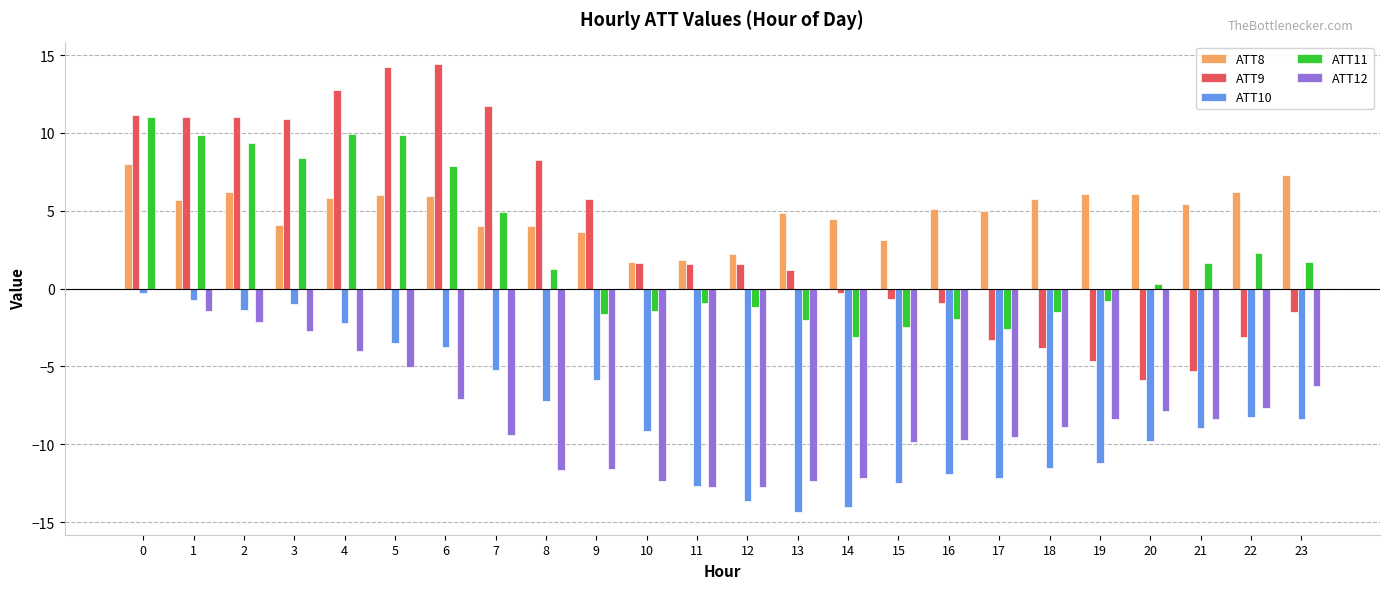

How many groups of bars are there?

24